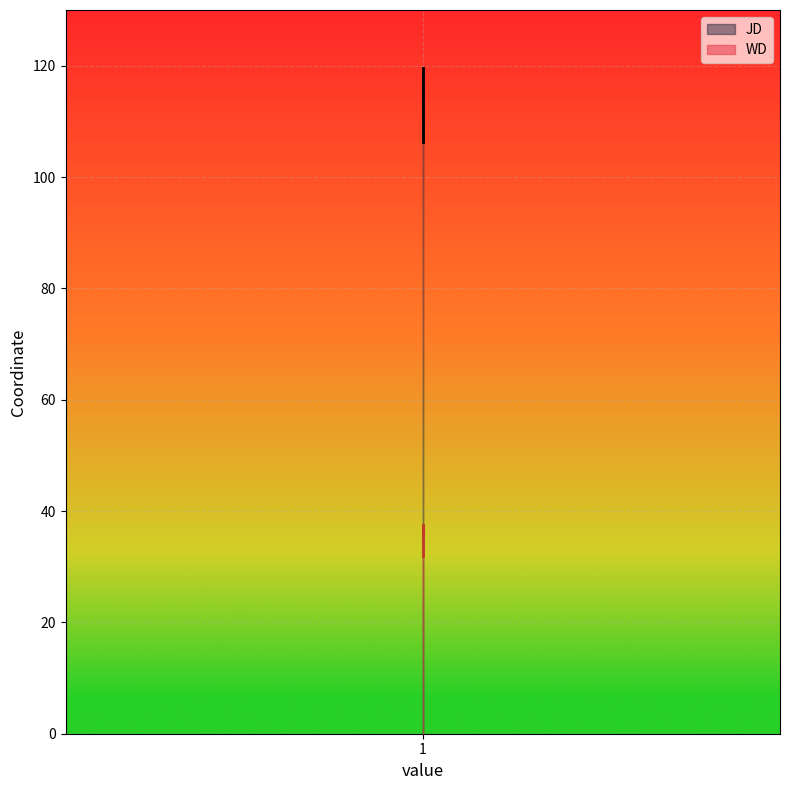

Reading left to right, extract all data points from this chart.

JD: 1=119.5	1=116.2	1=106.4
WD: 1=35.5	1=37.4	1=31.9